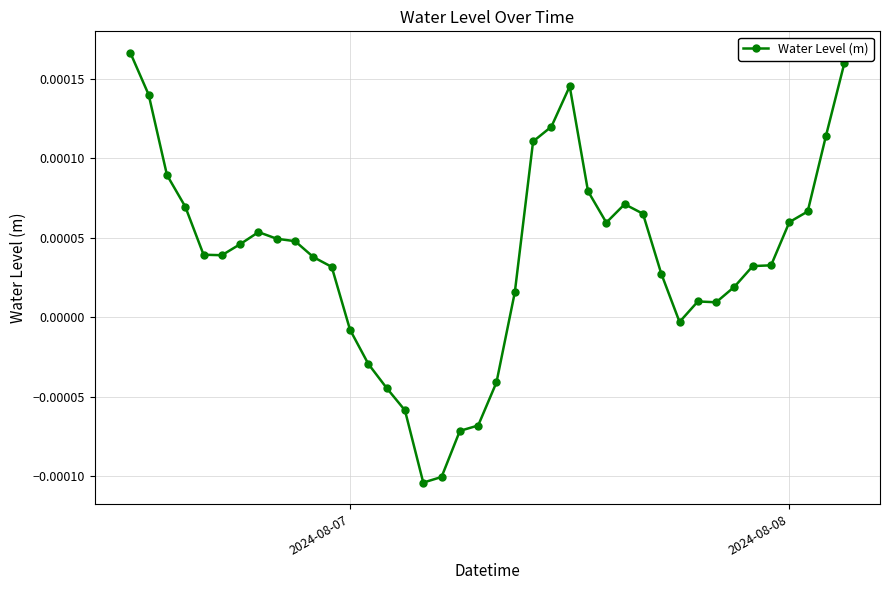

True or false: there are more than 2 points higher than both neighbors.

True